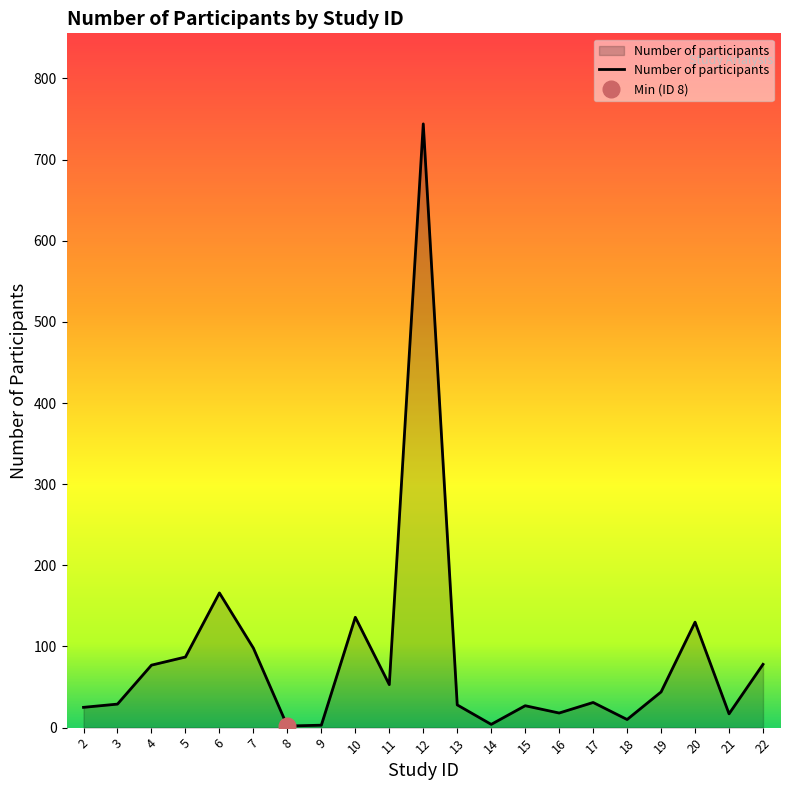

What is the maximum value shown in the chart?

744